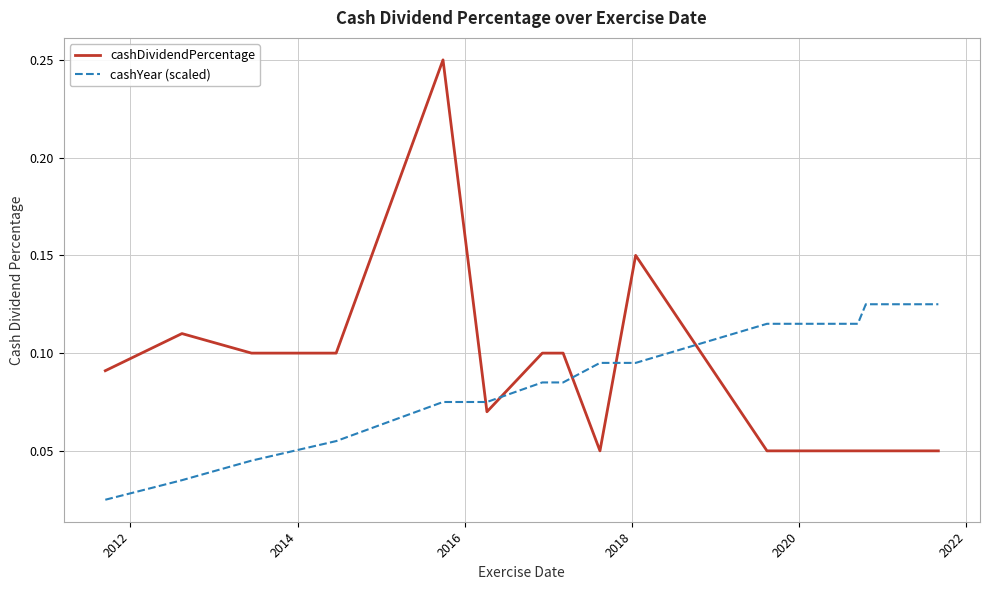

Which series has the largest range (max minus min)?

cashDividendPercentage